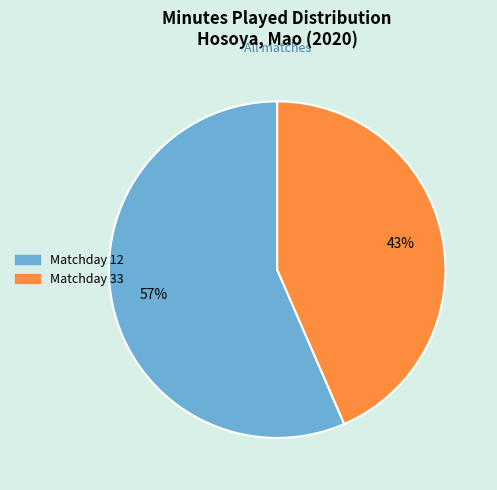

Which category accounts for the majority?

Matchday 12